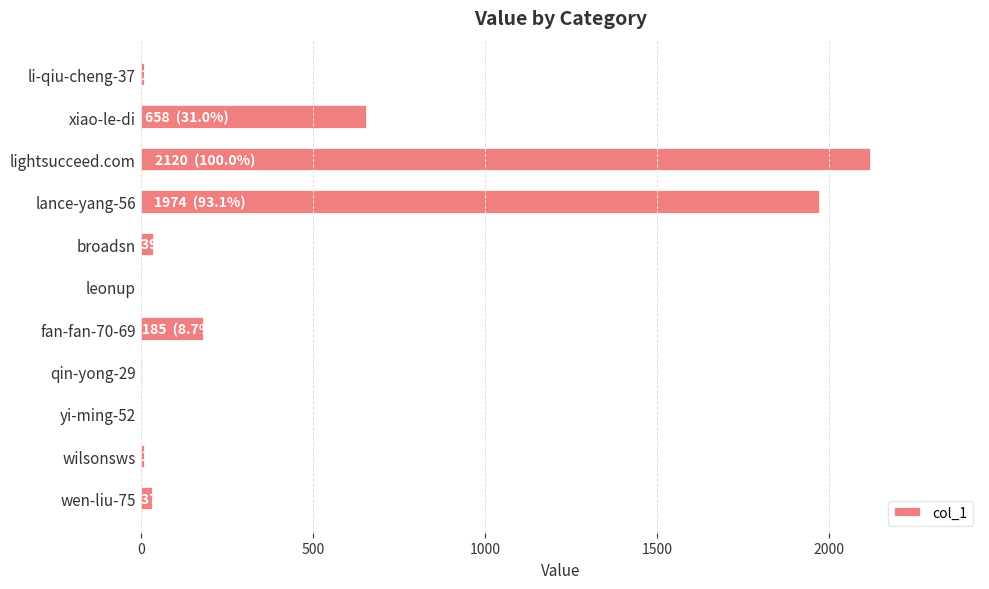

How many categories are shown in the chart?

11